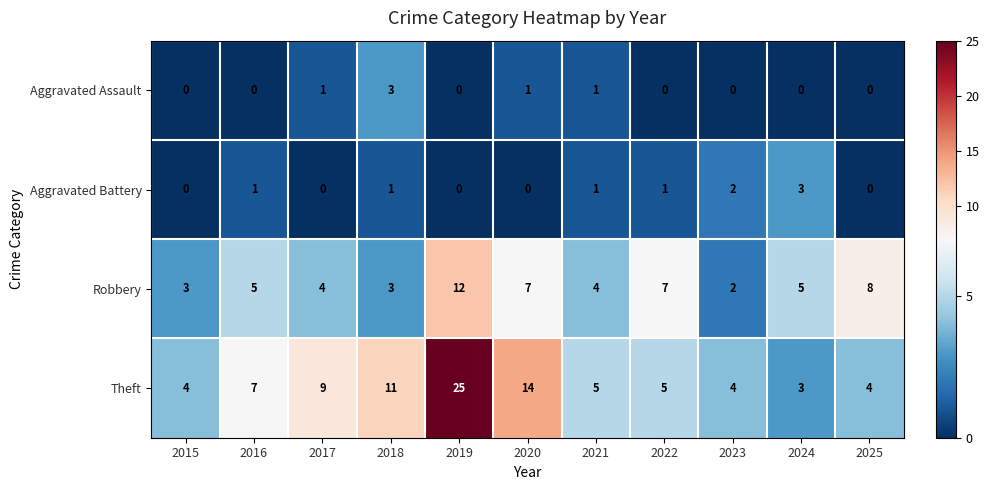

Which label corresponds to the largest value in the chart?

2019